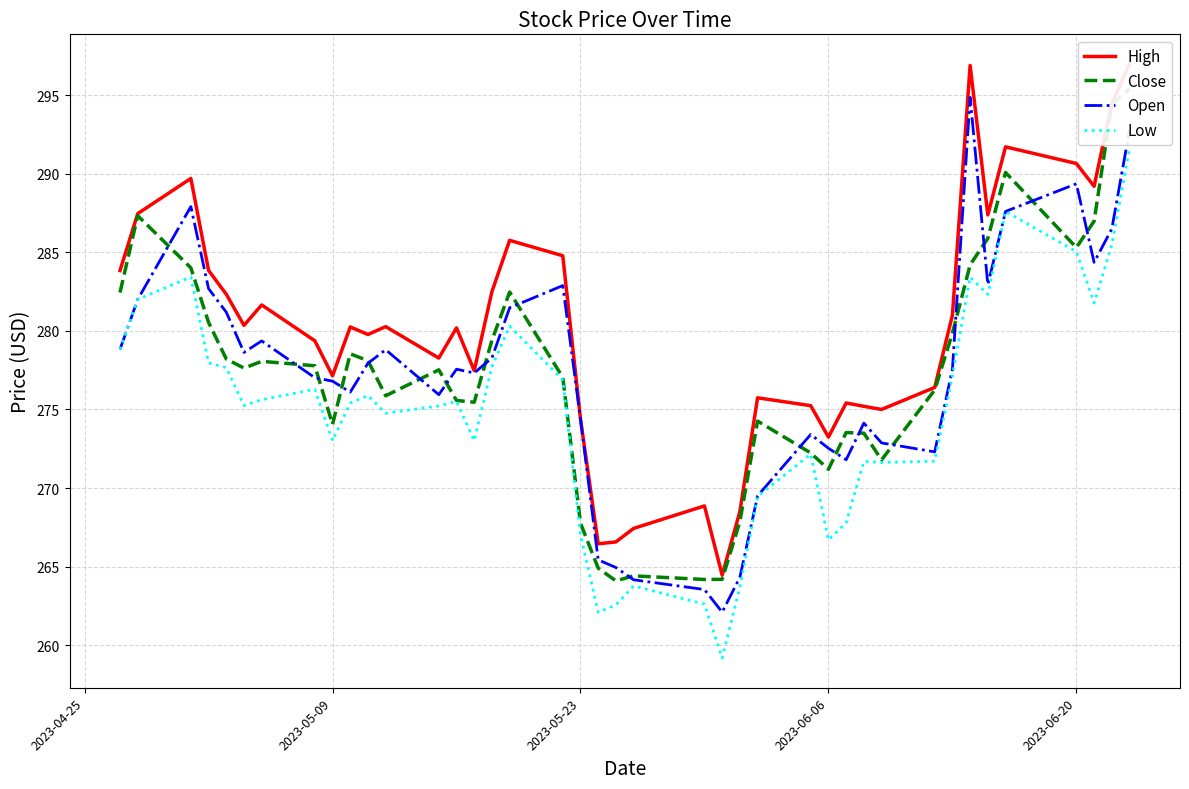

What is the highest value of the Low series?

291.6